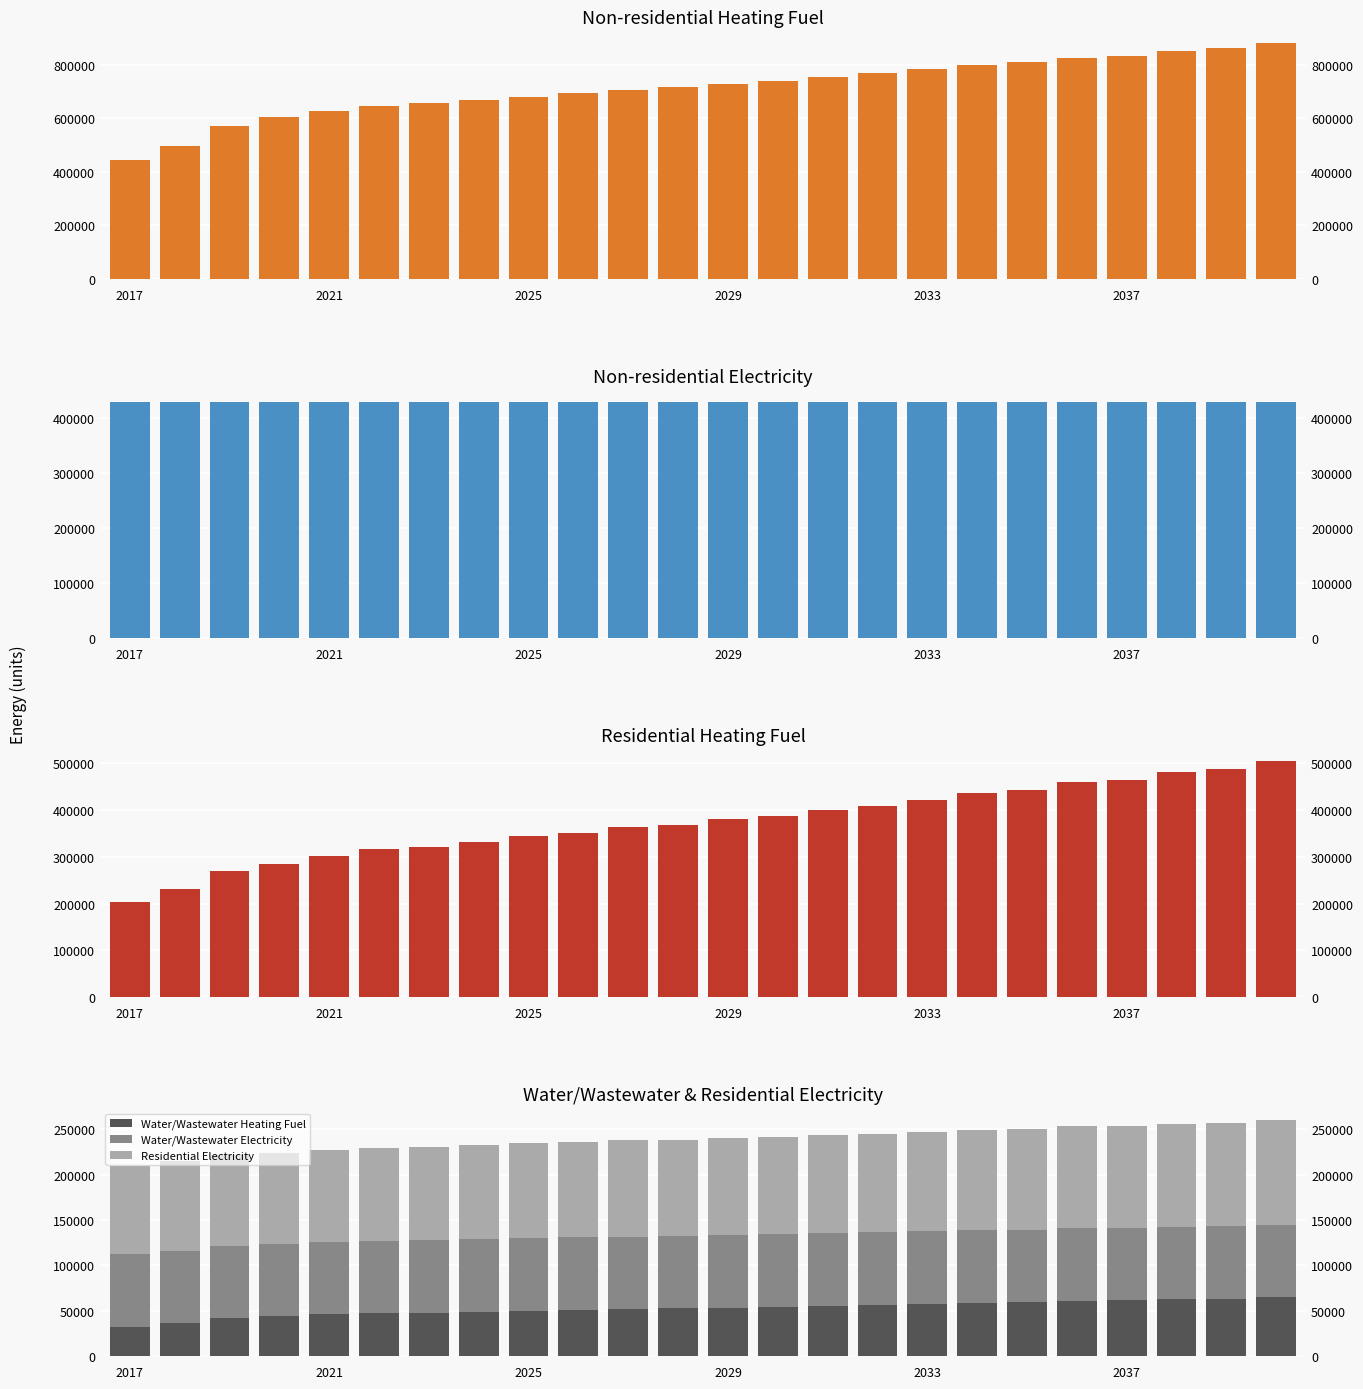

What is the spread (max minus min) of values at 13?

684814.0